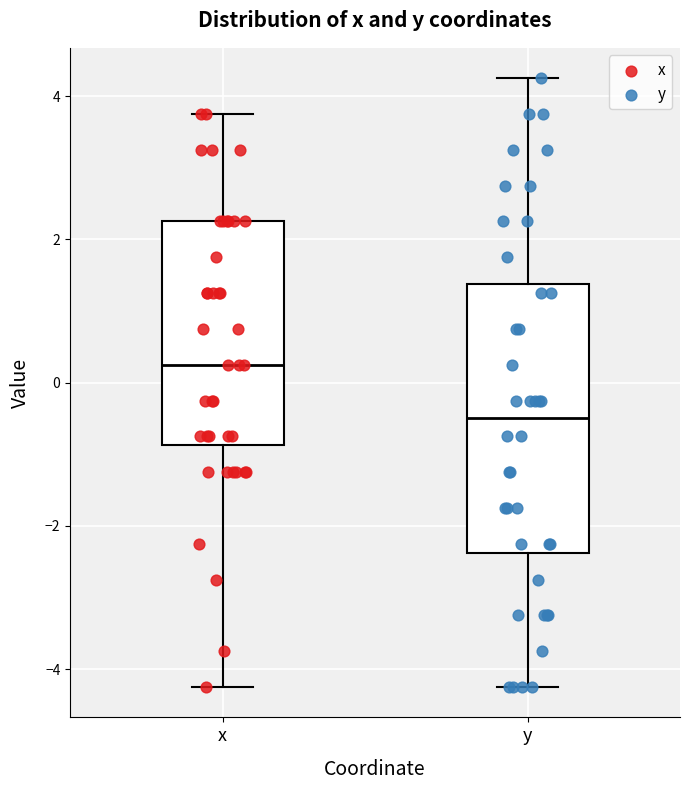

Which box's median line is the lowest?

y